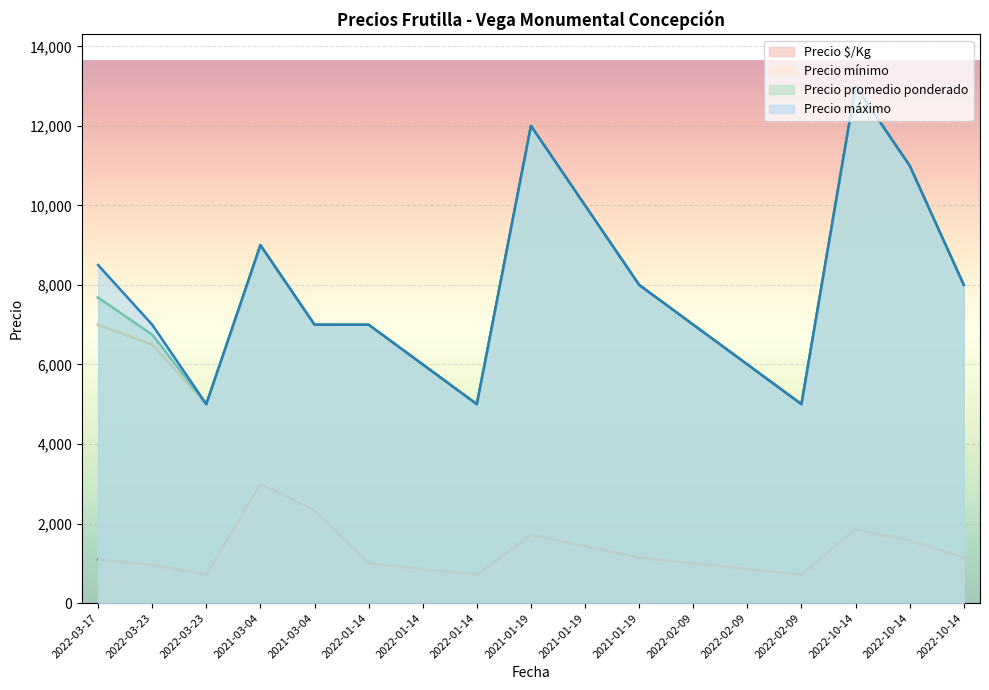

Where is the first local minimum for Precio $/Kg?

2022-03-23